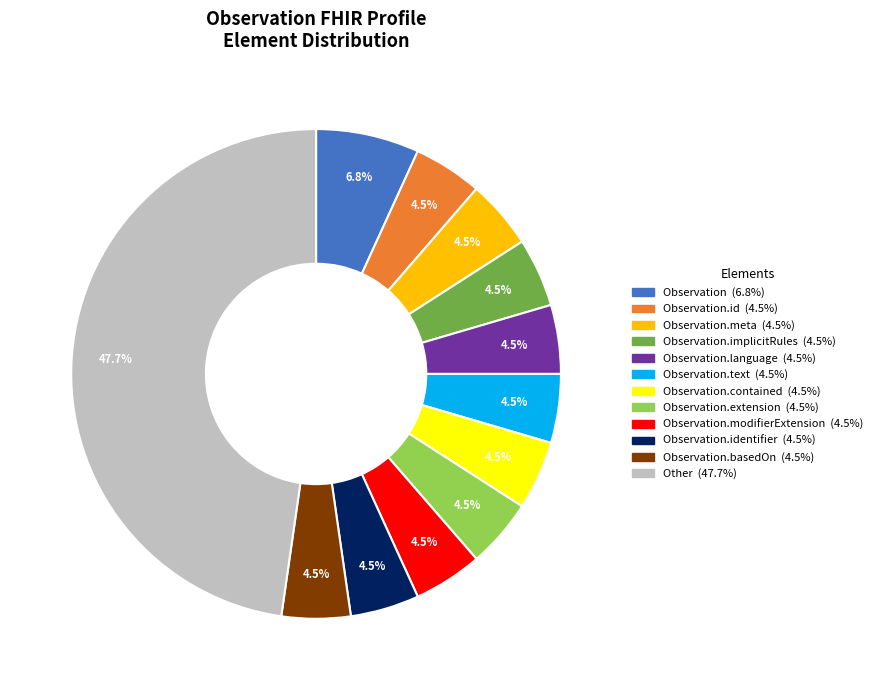

Count the number of slices in the pie.

12